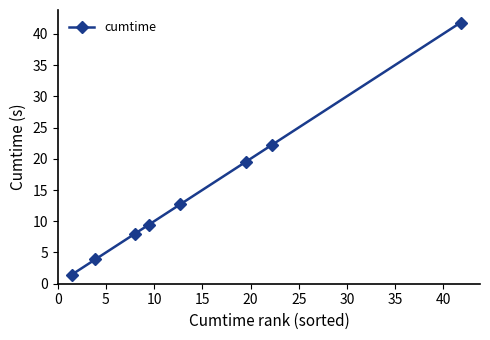

What is the value of the 3rd point from the left?

8.0